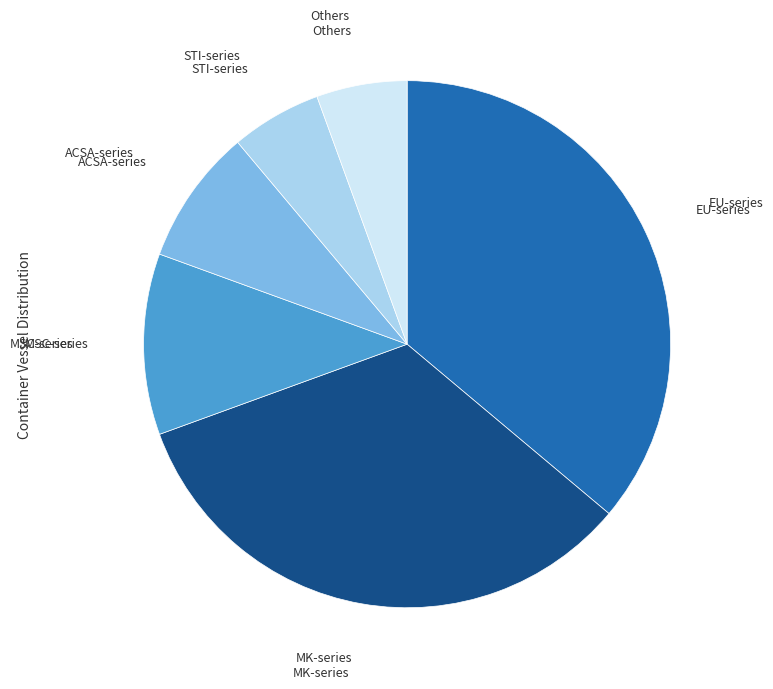

The Others slice represents 1% of the pie. True or false?

False